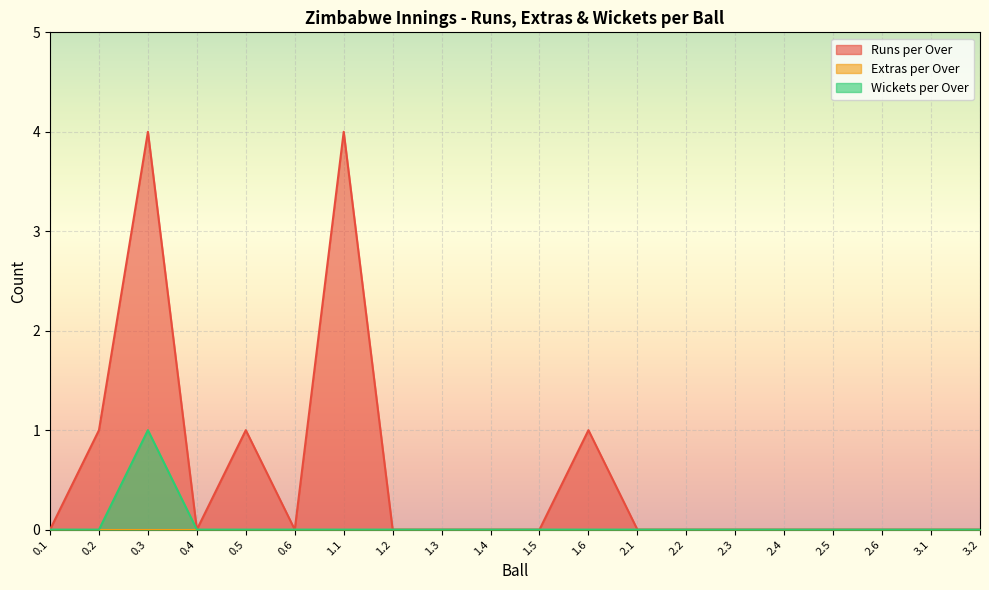

Which series changed the most between 1.4 and 3.1?

Runs per Over